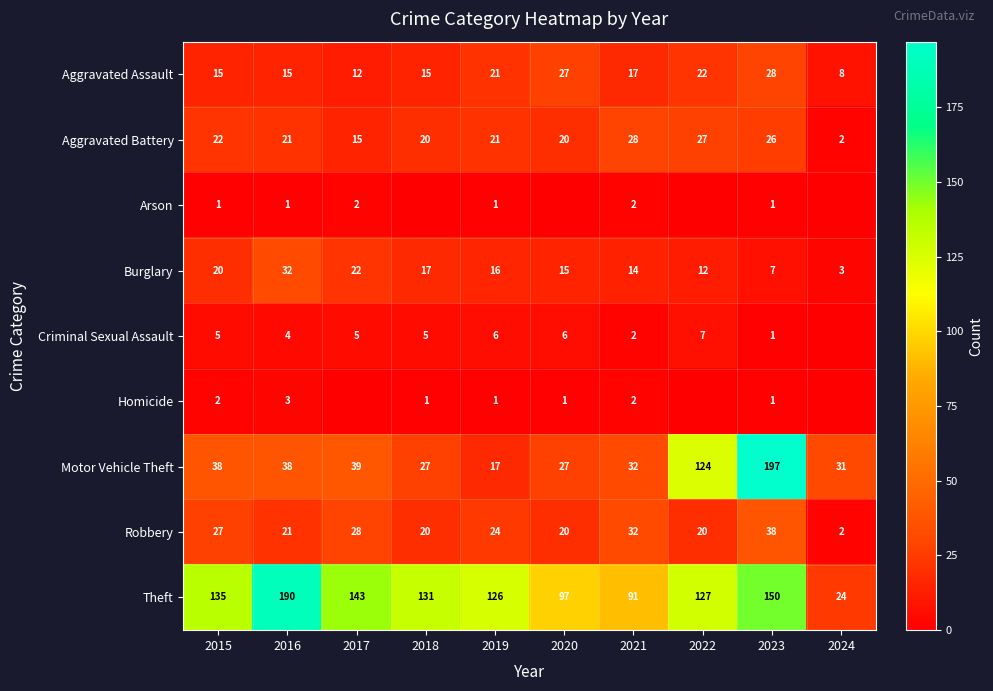

Is it true that Aggravated Battery equals 20 at 2020?

True